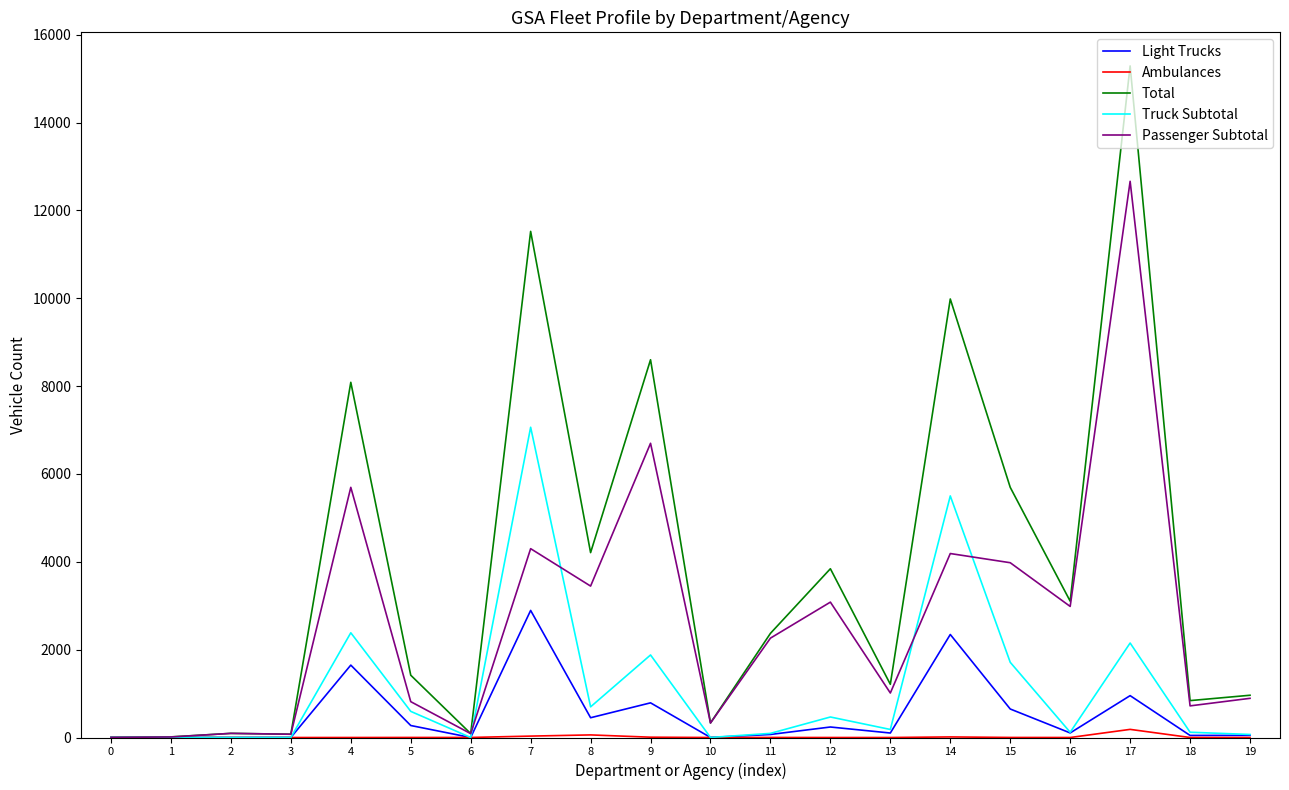

Which series has the largest range (max minus min)?

Total